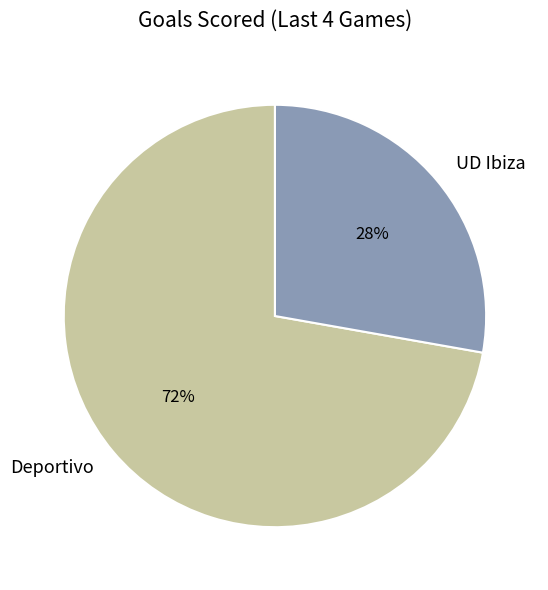

To the nearest percent, what portion does UD Ibiza represent?

28%